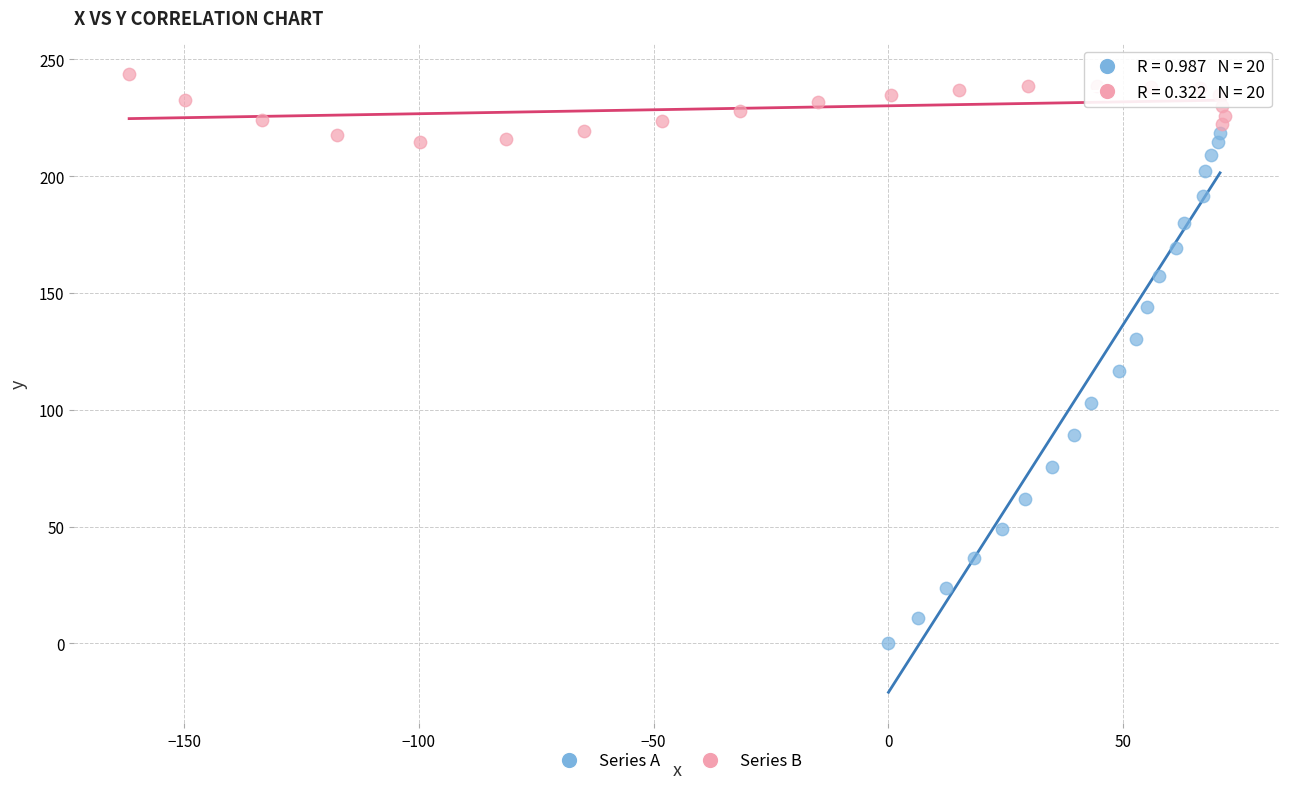

Which series reaches the maximum Y coordinate?

Series B